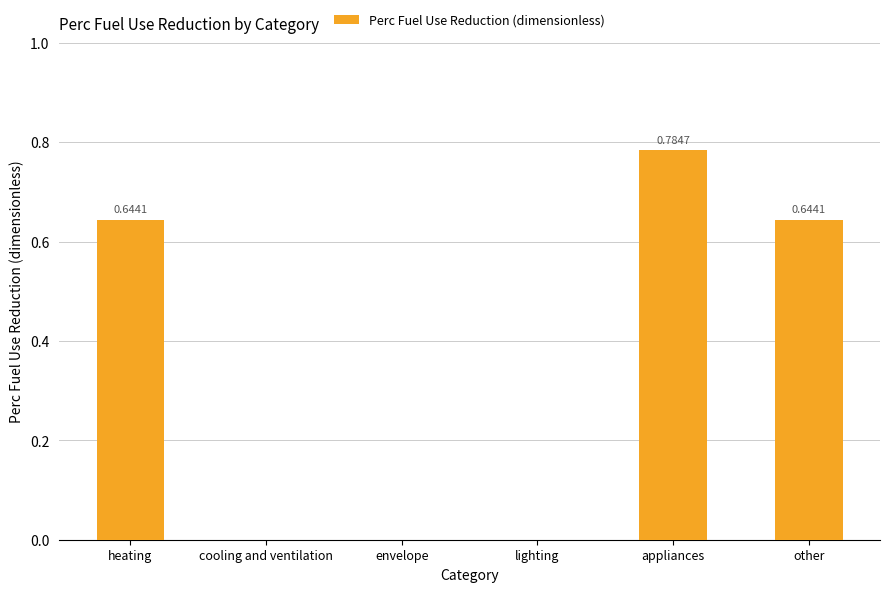

Between other and cooling and ventilation, which is larger?

other